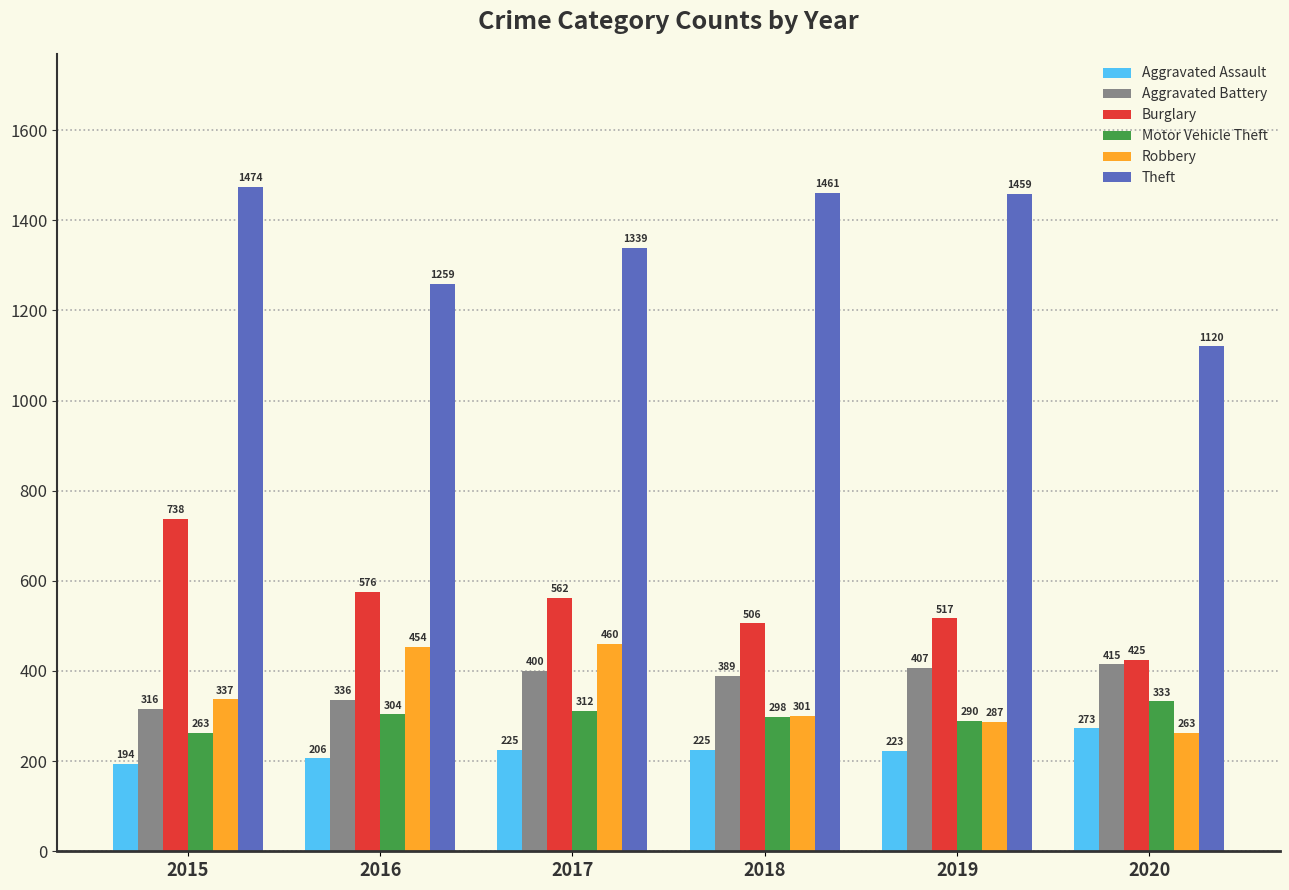

Reading left to right, extract all data points from this chart.

Aggravated Assault: 194	206	225	225	223	273
Aggravated Battery: 316	336	400	389	407	415
Burglary: 738	576	562	506	517	425
Motor Vehicle Theft: 263	304	312	298	290	333
Robbery: 337	454	460	301	287	263
Theft: 1474	1259	1339	1461	1459	1120